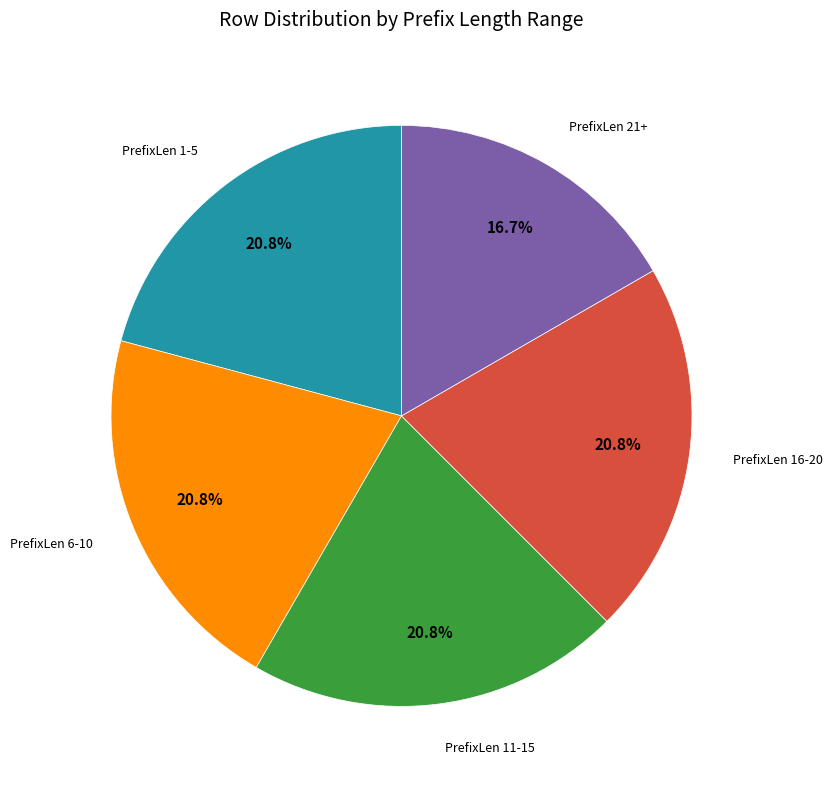

Does any single category account for the majority?

No